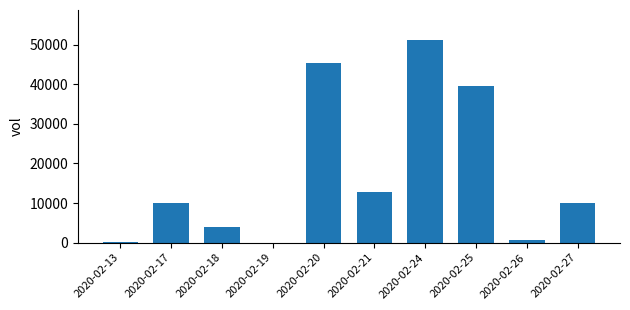

What is the sum of all values?

173700